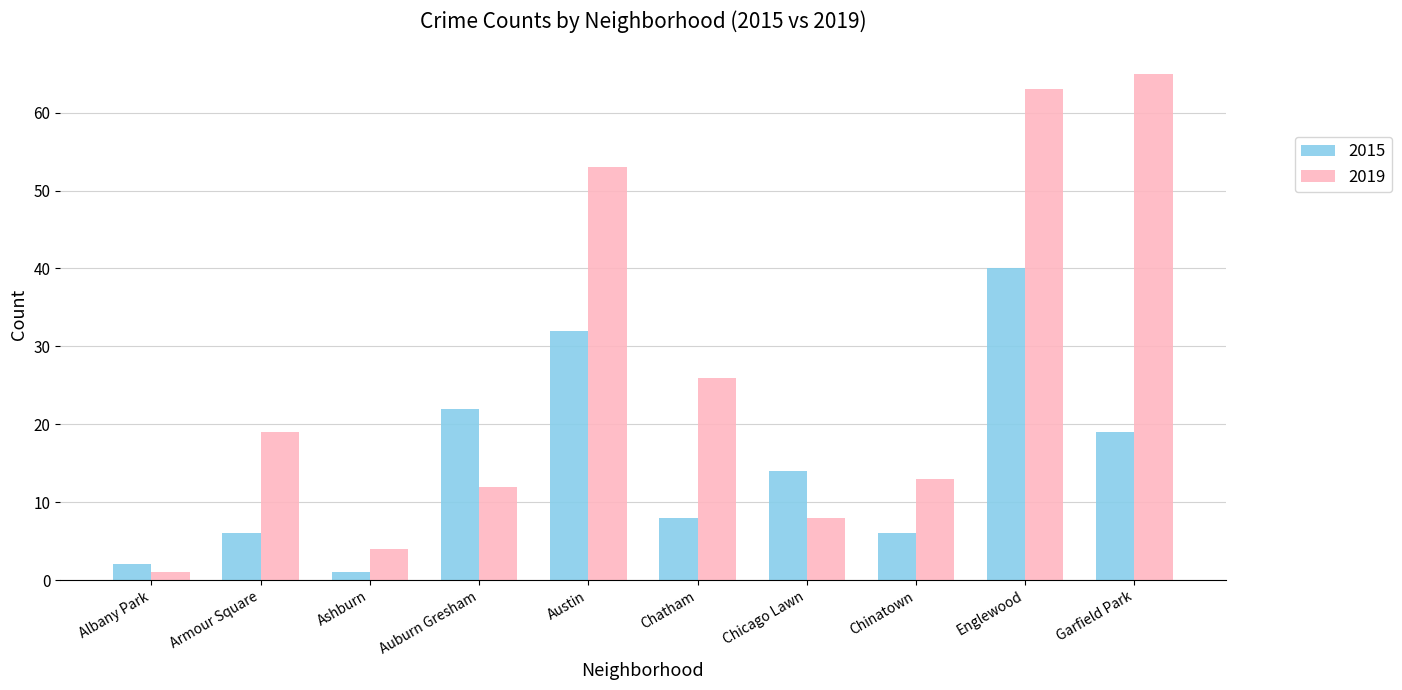

What is the difference between the maximum and minimum values in the 2019 series?

64